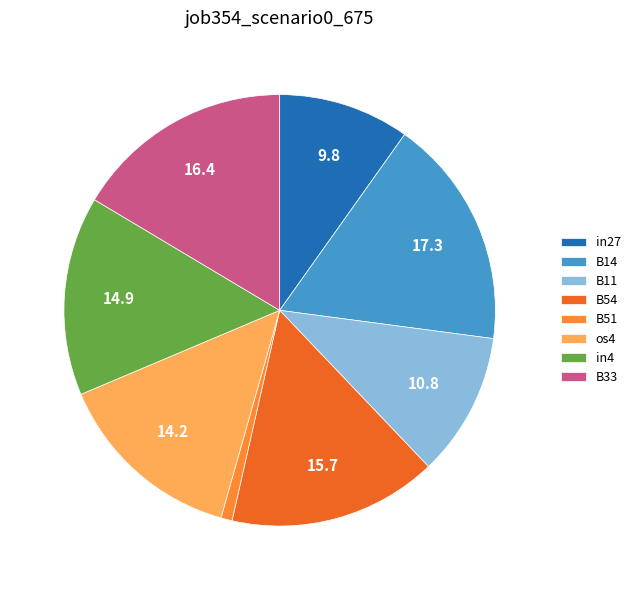

Is it true that B11 is 11% of the pie?

True